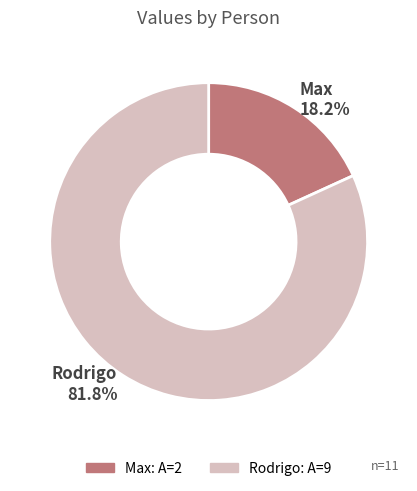

What percentage is the Max slice, to the nearest percent?

18%